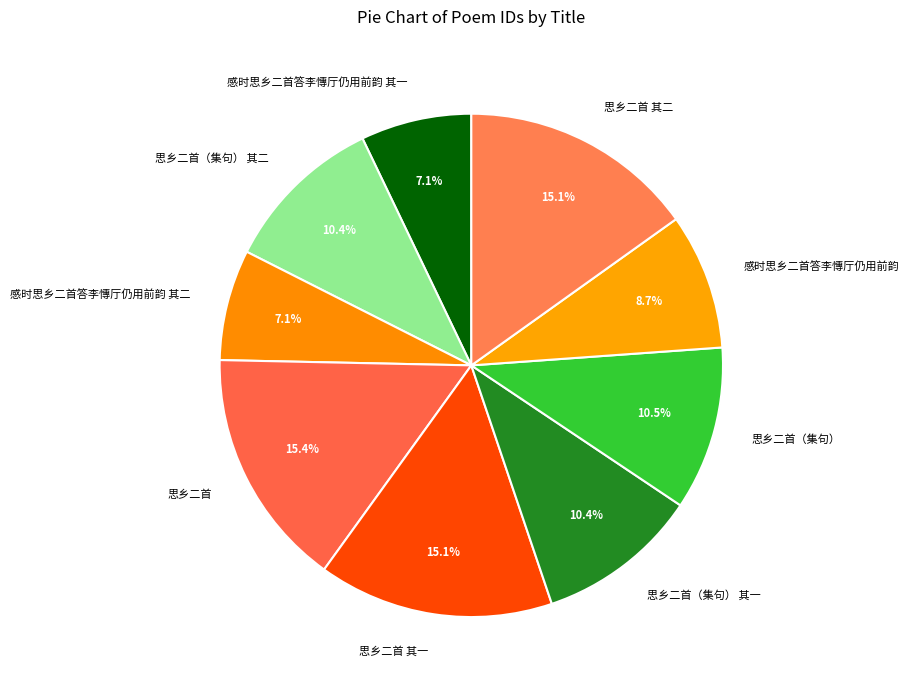

Does 思乡二首（集句） 其二 account for over 50% of the chart?

No